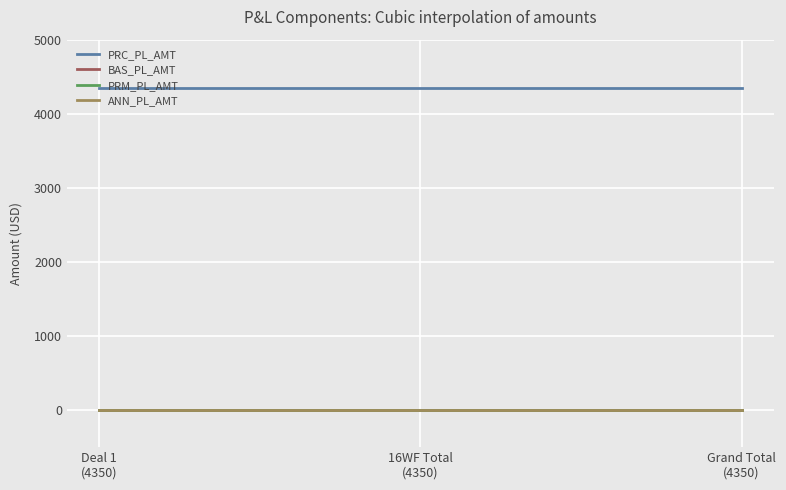

At which label is PRC_PL_AMT closest to 4350?

Deal 1
(4350)